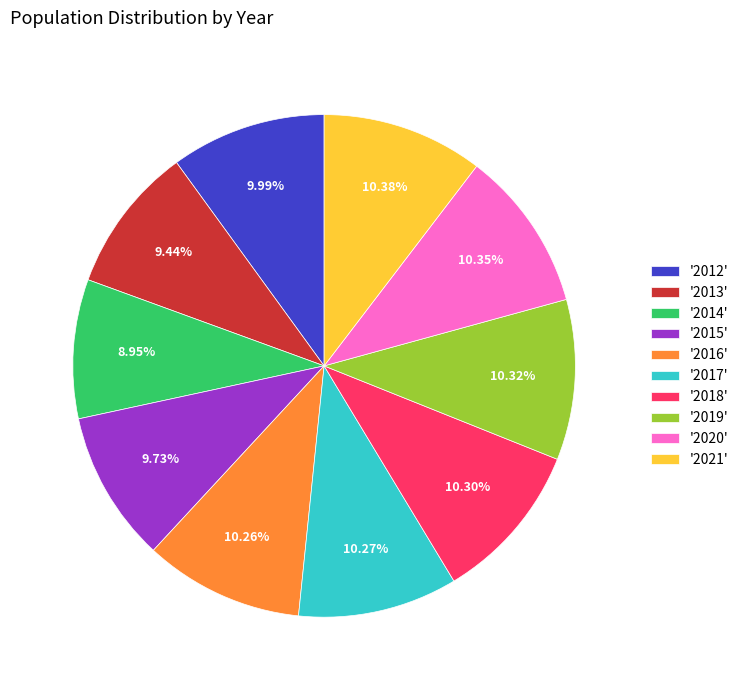

Combined, do '2021' and '2020' account for over 50%?

No